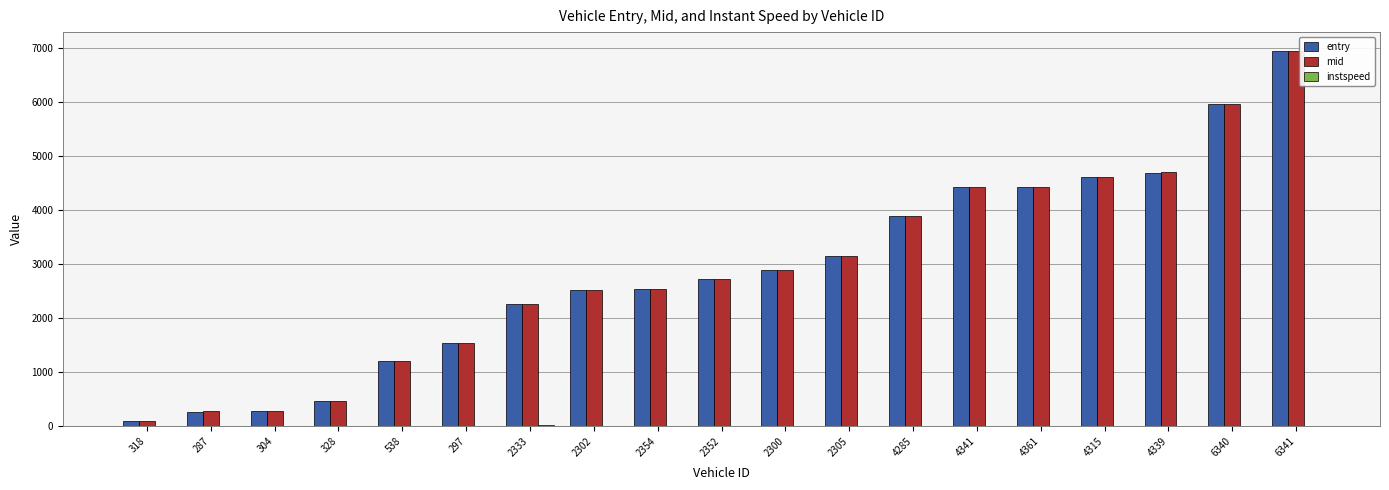

Is the value of mid at 2352 greater than the value of entry at 6341?

No